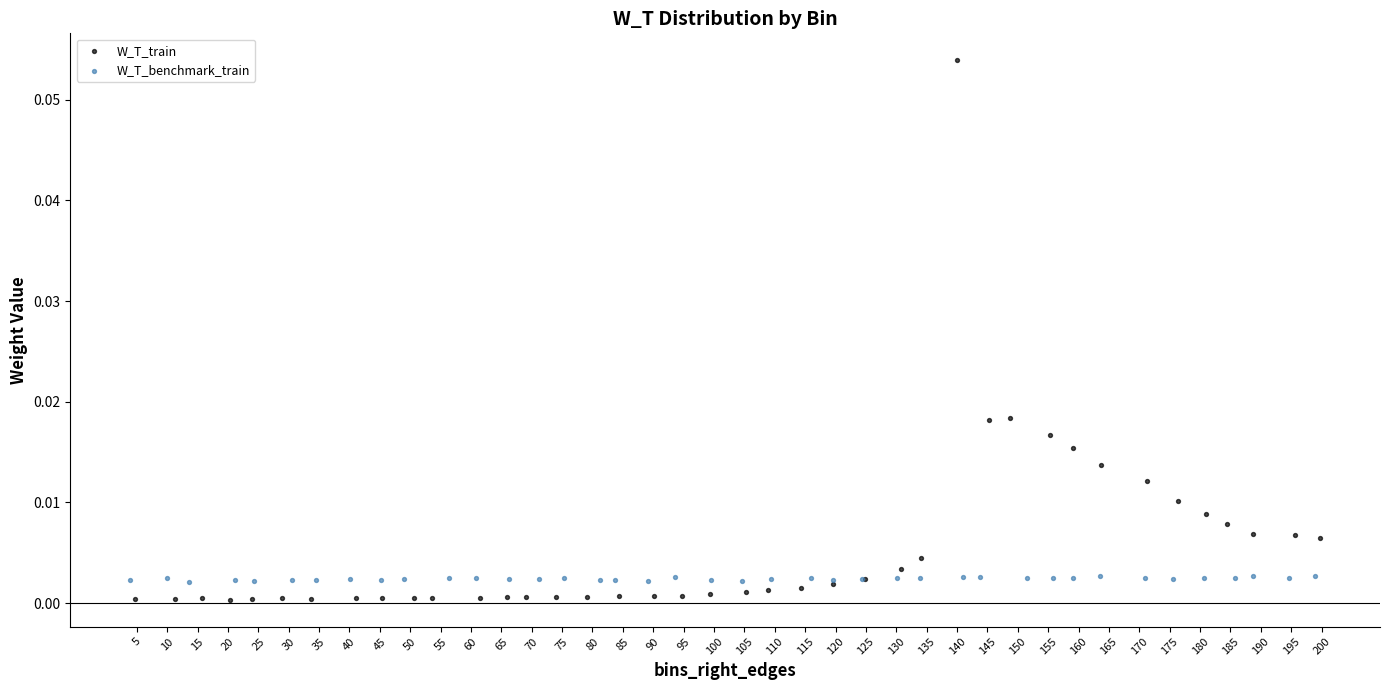

Which series contains the lowest Y value?

W_T_train